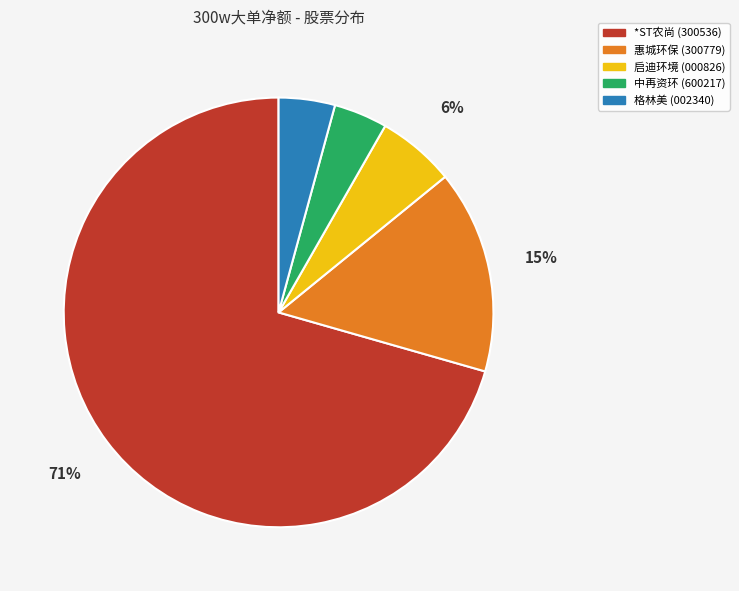

Is the sum of 格林美 and 惠城环保 greater than half?

No